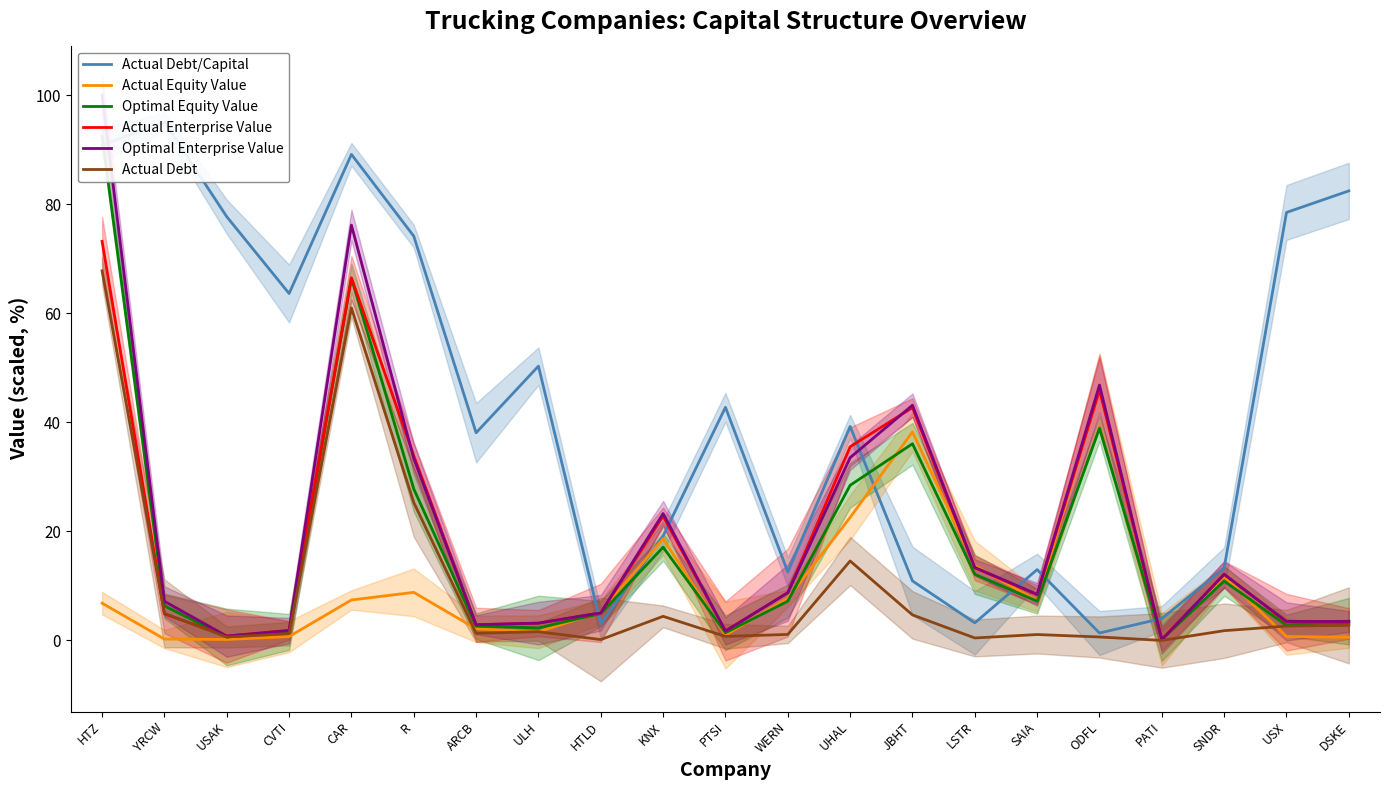

In Actual Enterprise Value, how many points are lower than both neighbors (excluding endpoints)?

5